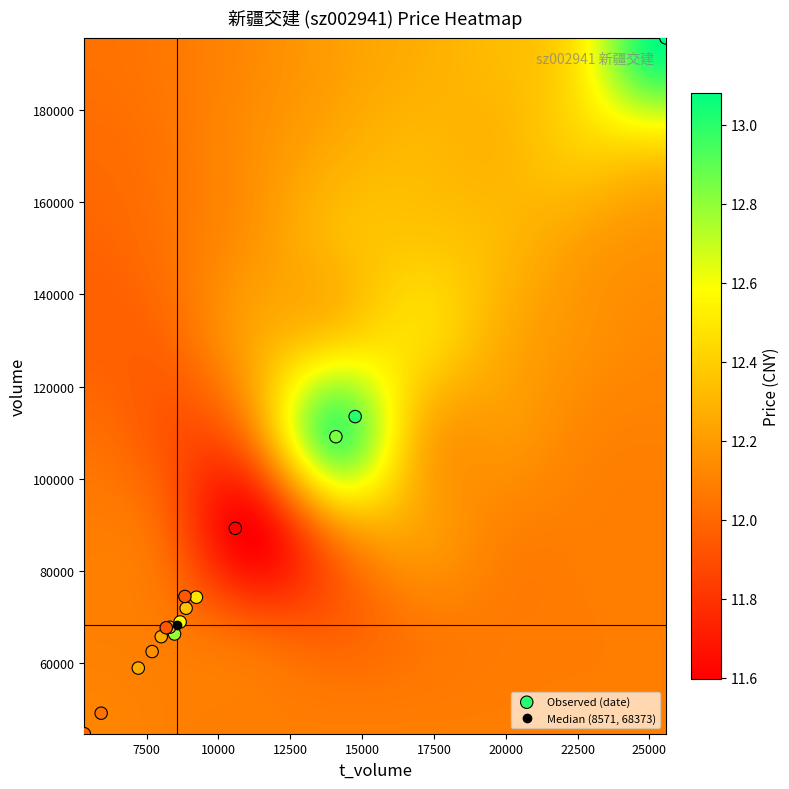

What Y value in the scatter plot is closest to 120179?

113501